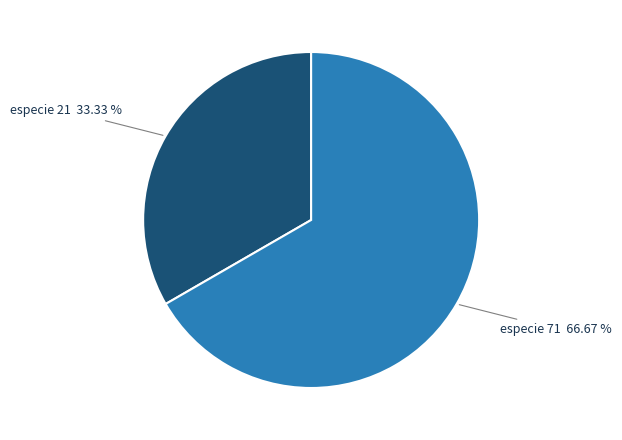

Does any single category account for the majority?

Yes